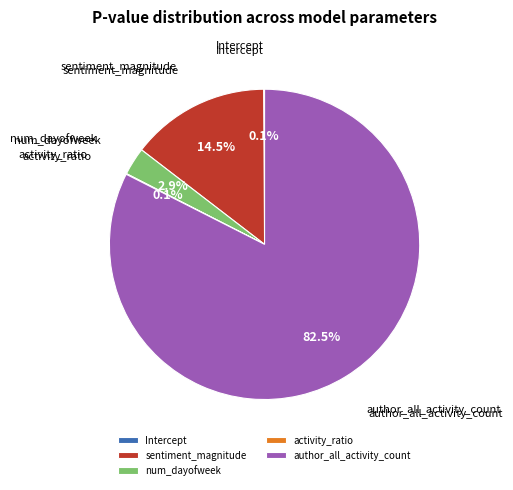

What is the total percentage of author_all_activity_count and sentiment_magnitude?

96.9%